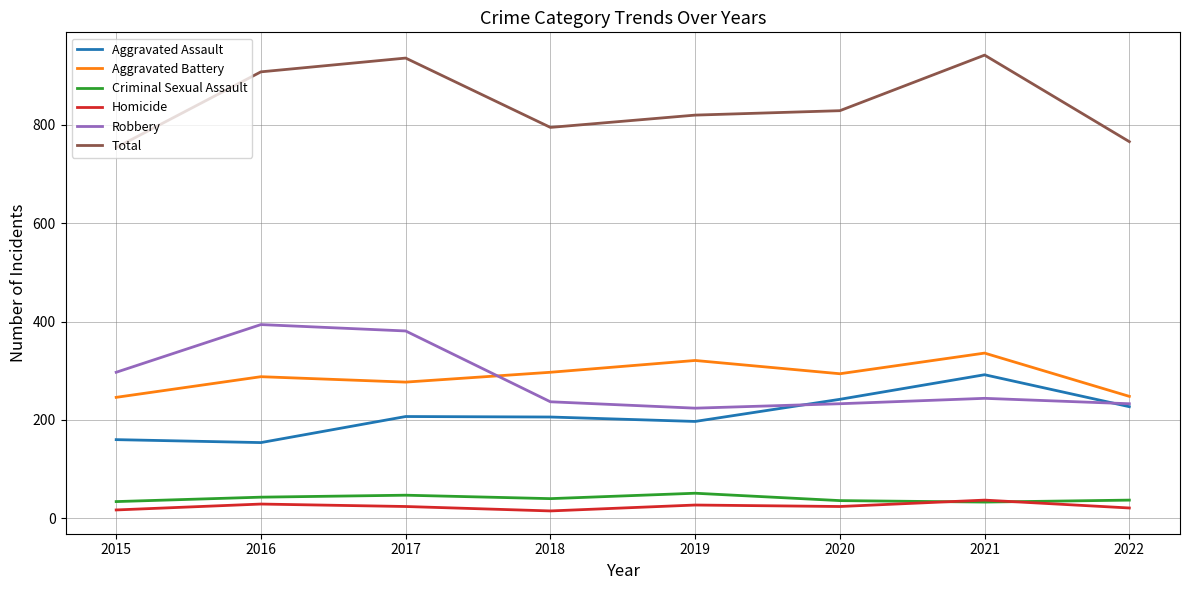

What is the maximum value shown in the chart?

942